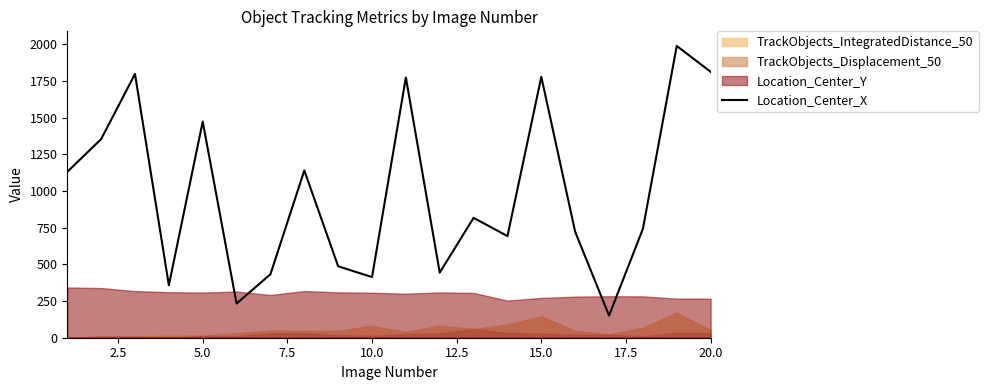

What is the minimum value for Location_Center_X?

151.0